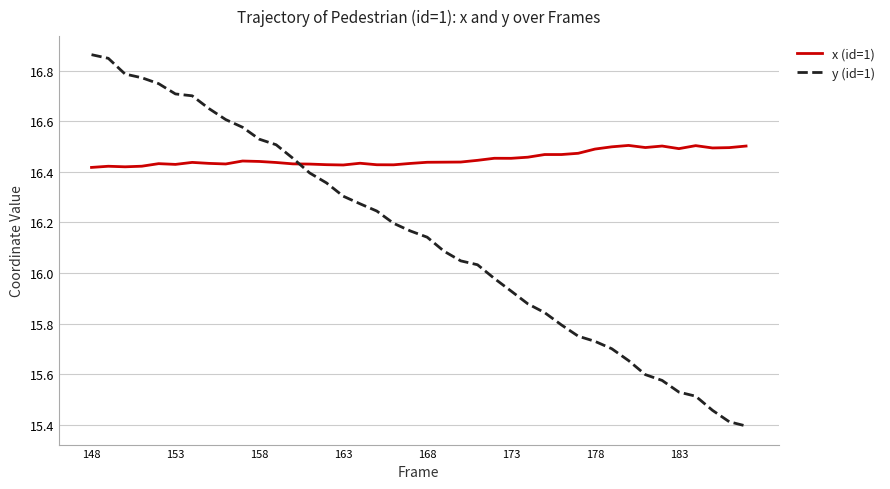

Which series has the widest spread of values?

y (id=1)